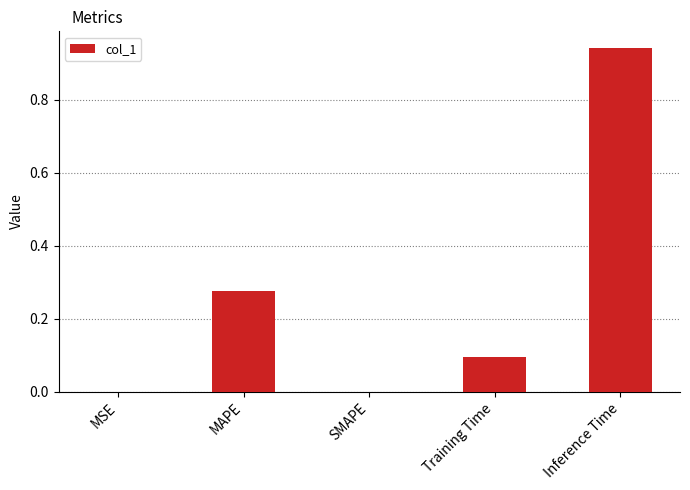

What is the sum of all values?

1.3